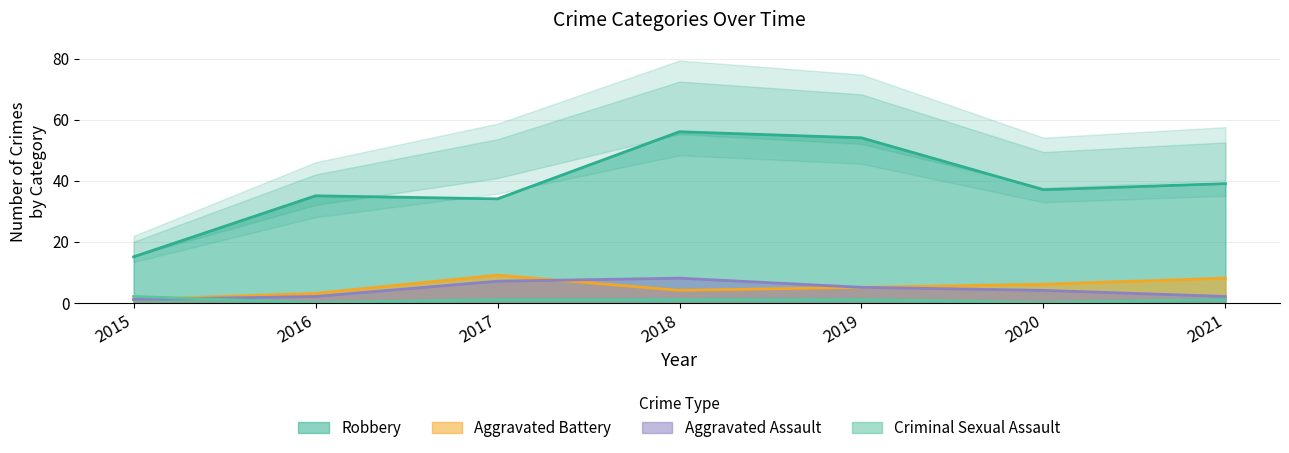

At which category does Criminal Sexual Assault reach its first local valley?

2016